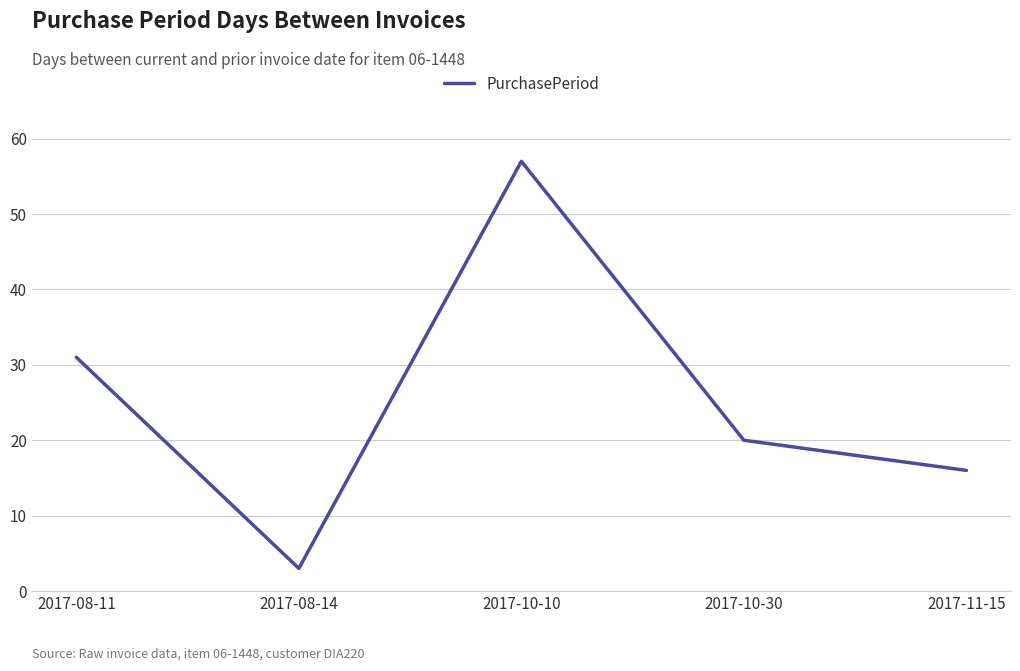

How many values are below 20?

2